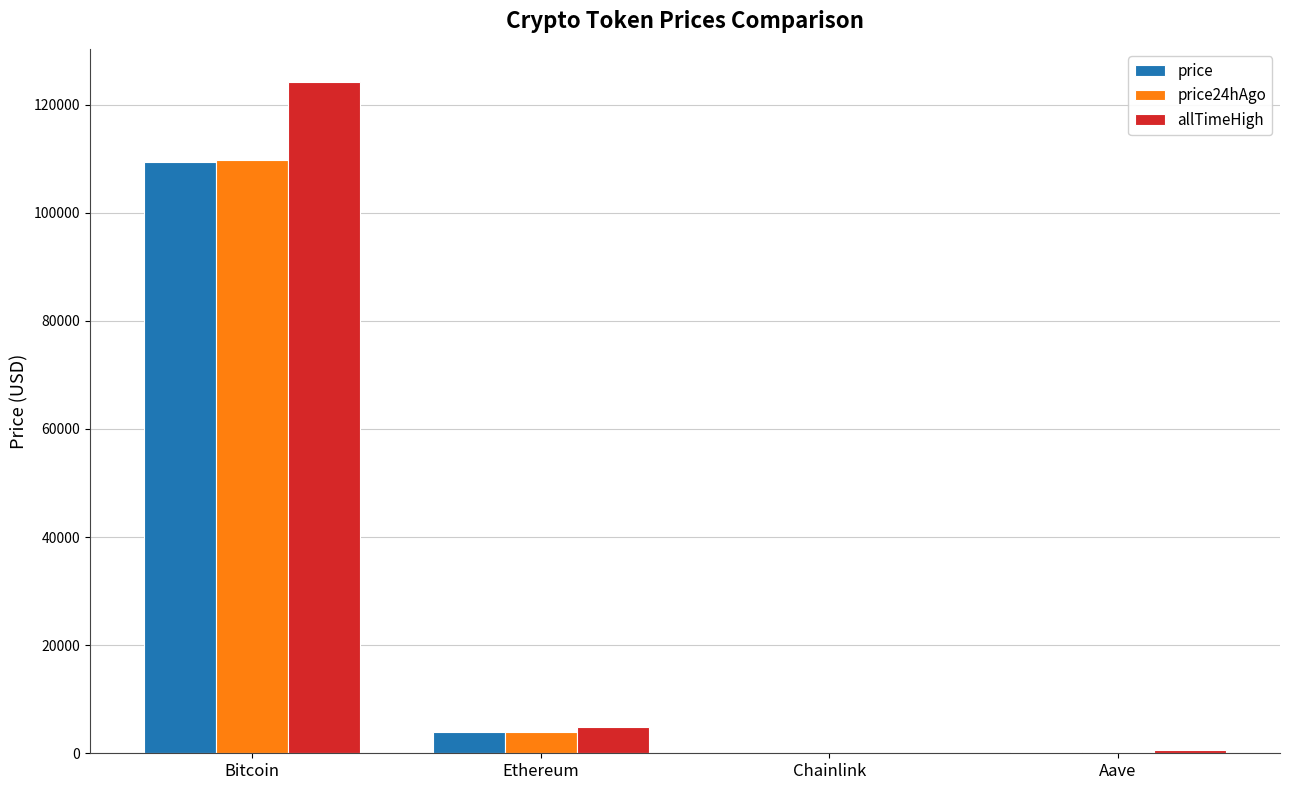

The value of price at Ethereum is 4002.5. True or false?

True